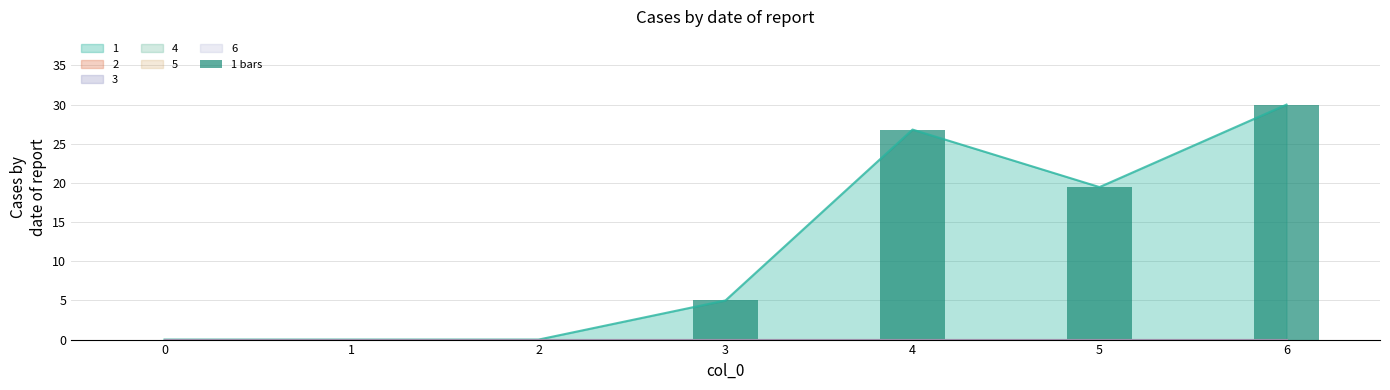

How many data points does each series have?

7